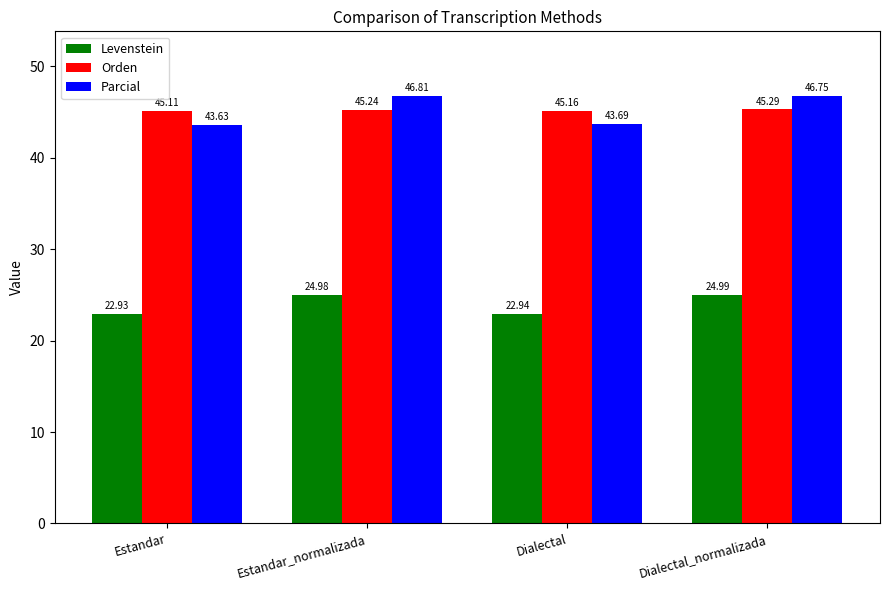

What is the difference between the maximum and minimum values in the Parcial series?

3.2